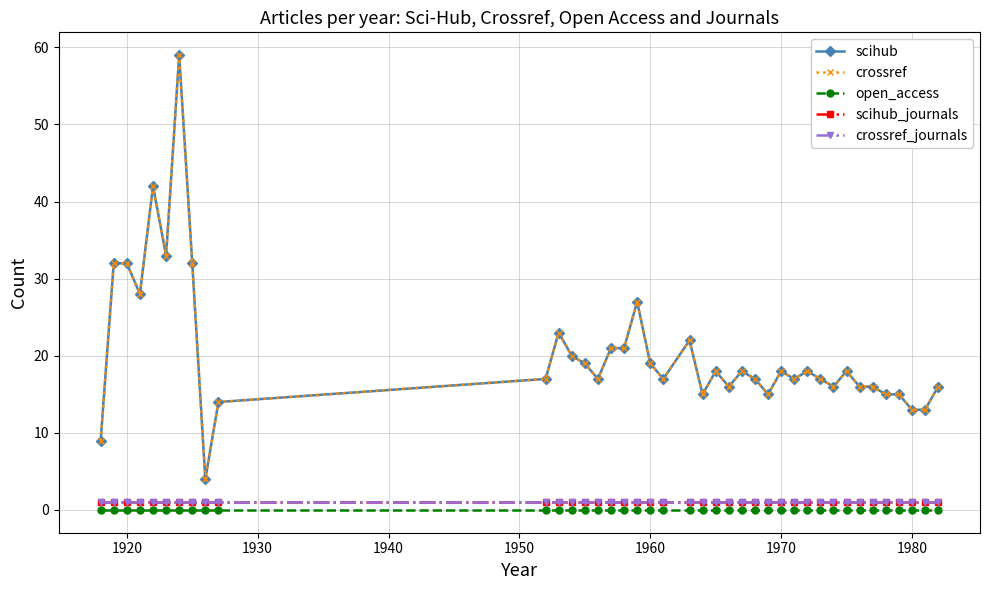

What is the greatest value displayed?

59